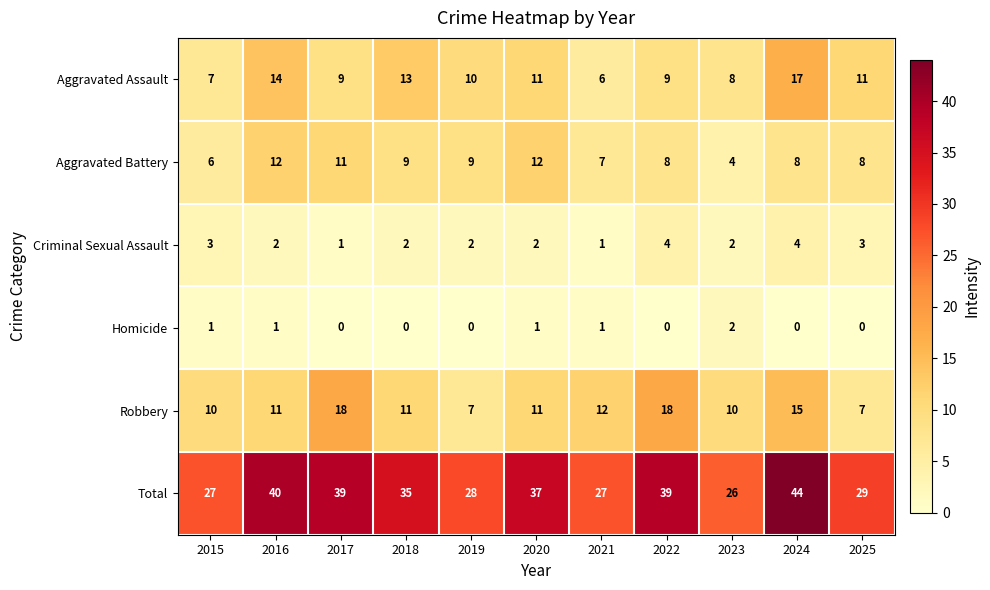

Which category has the highest value in the Total series?

2024